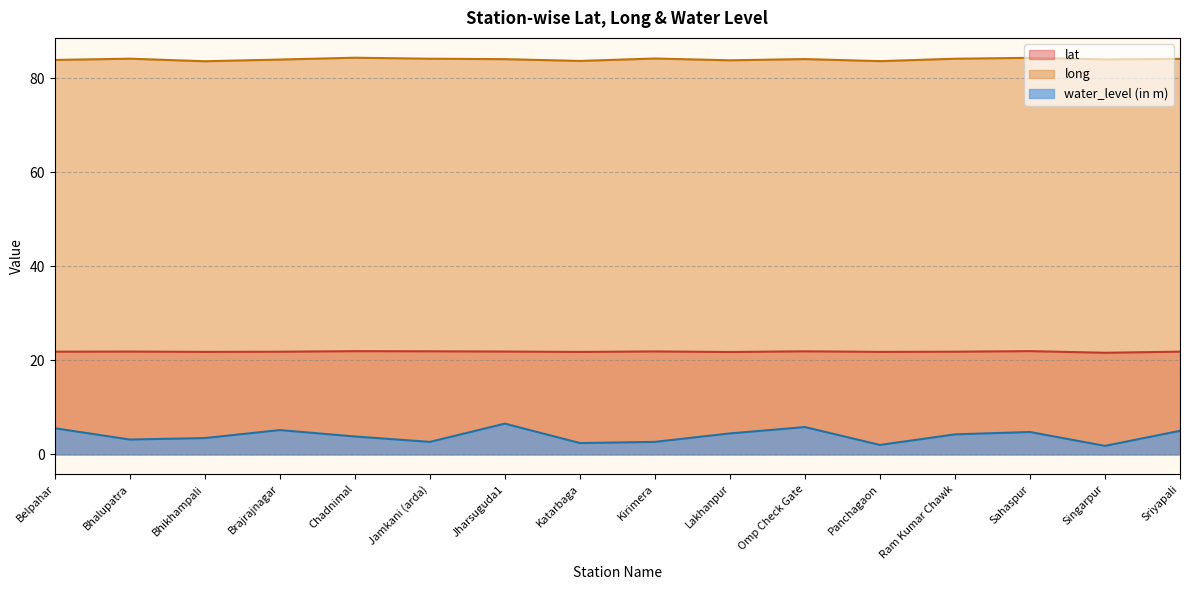

What is the maximum value for water_level (in m)?

6.5